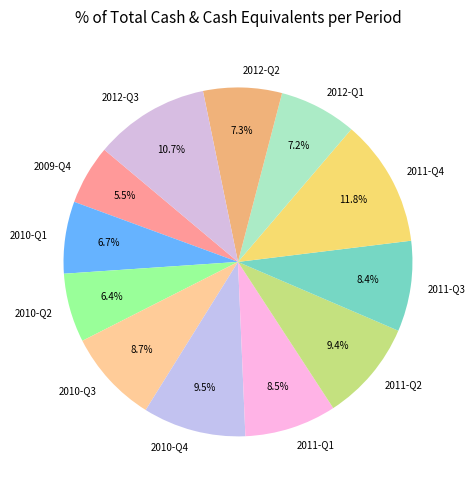

What portion of the pie excludes 2012-Q1?

92.8%